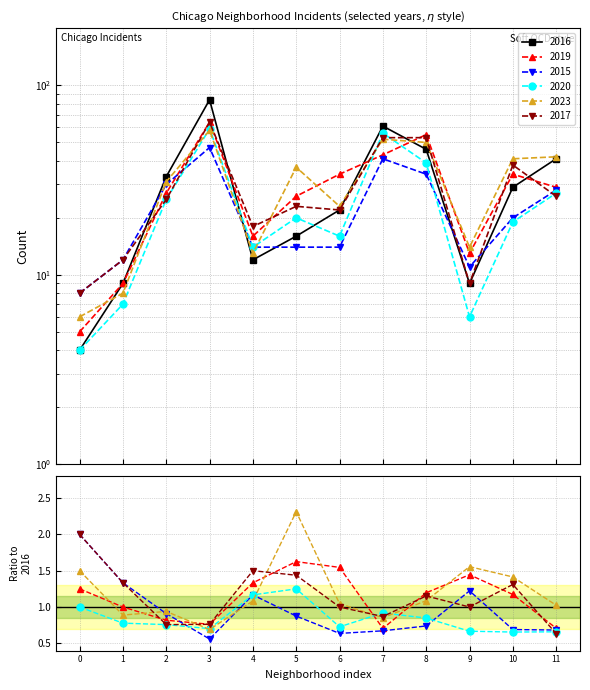

True or false: 2016 and 2015 intersect in this chart.

True